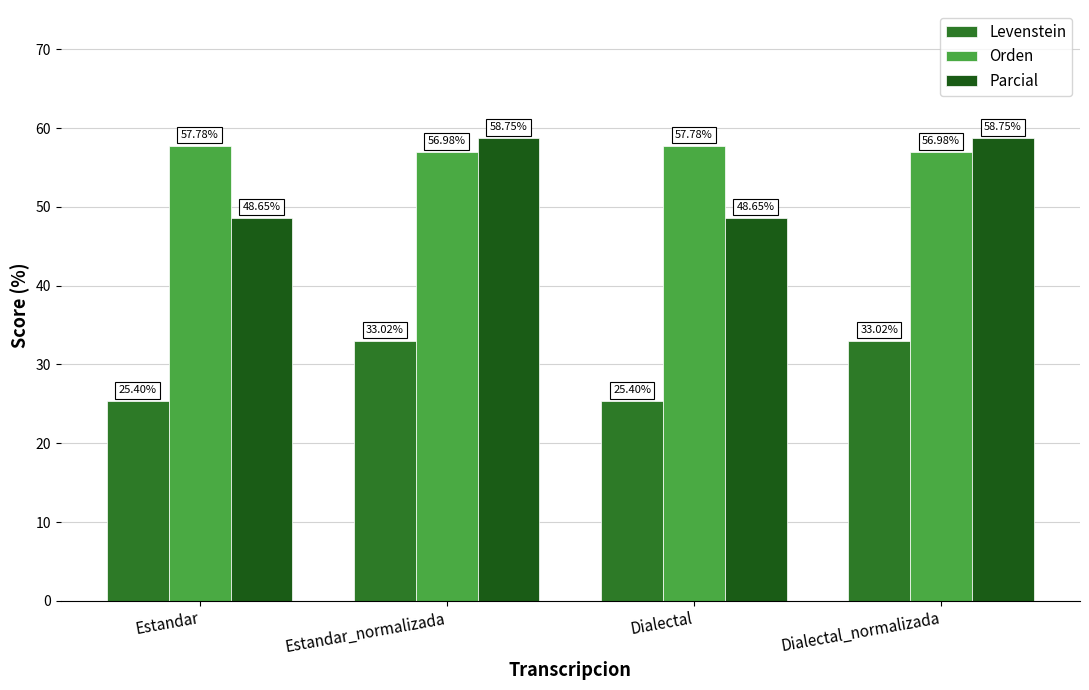

What value does the Orden series have at Estandar?

57.8